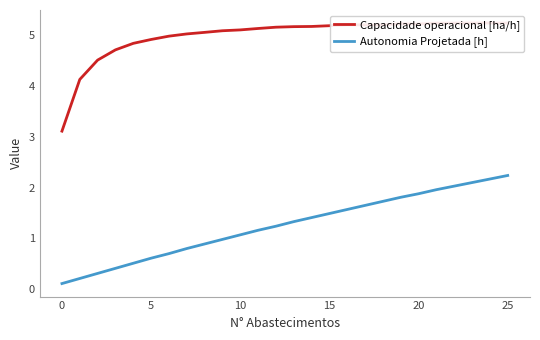

What is the total value across all series at 9?

6.1